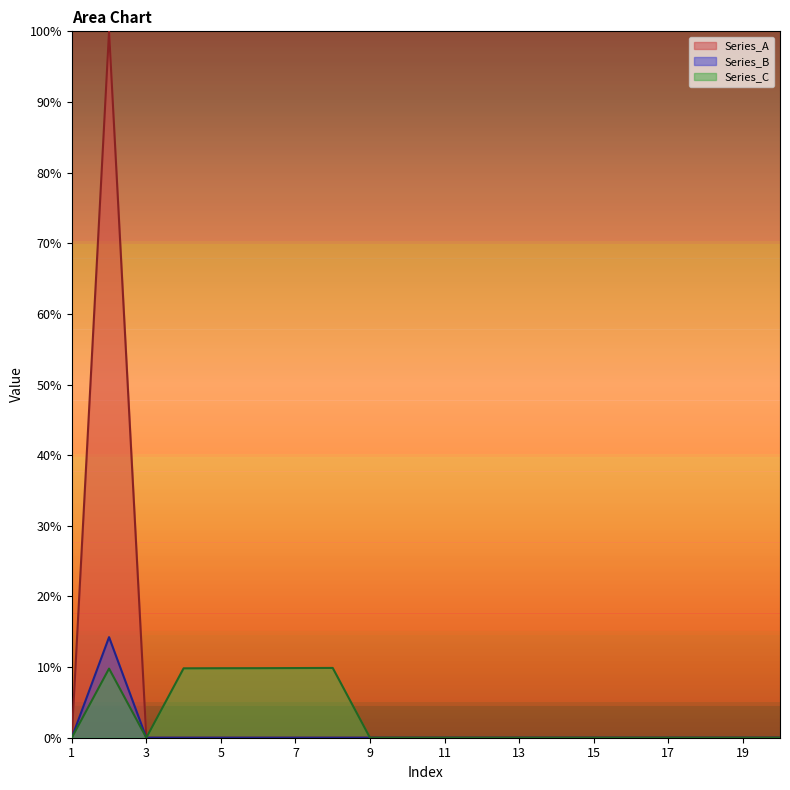

How many distinct data groups are displayed?

3